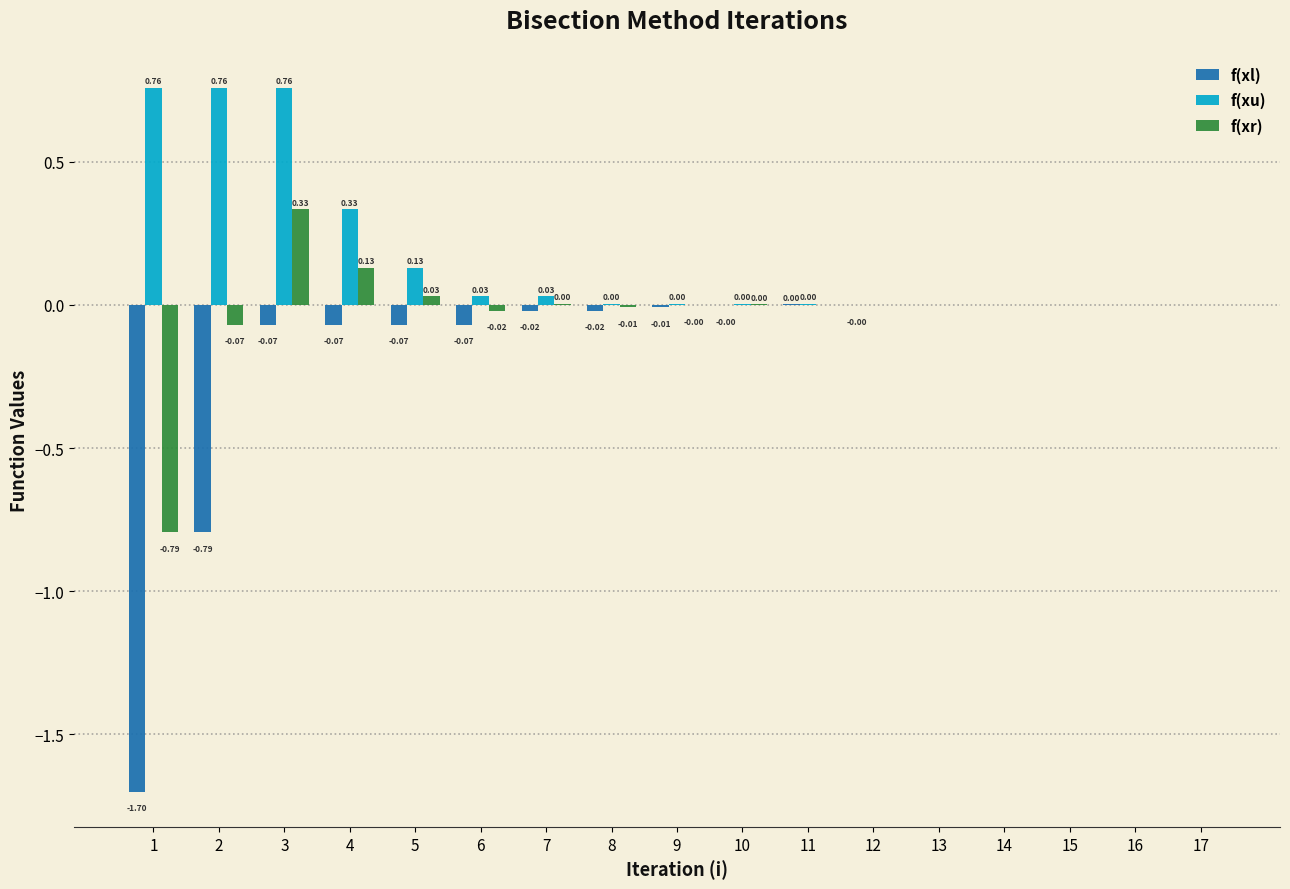

What is the sum of all f(xl) values?

-2.8